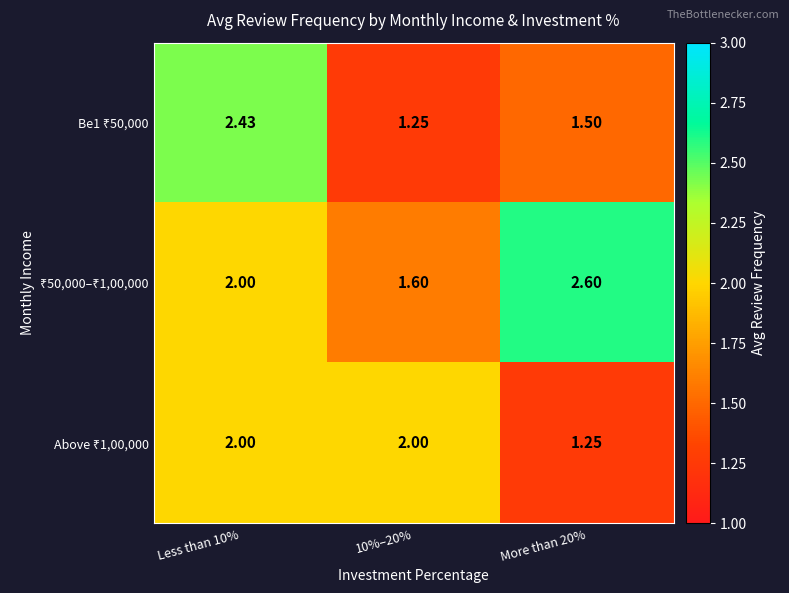

At how many categories does at least one series exceed 1?

3